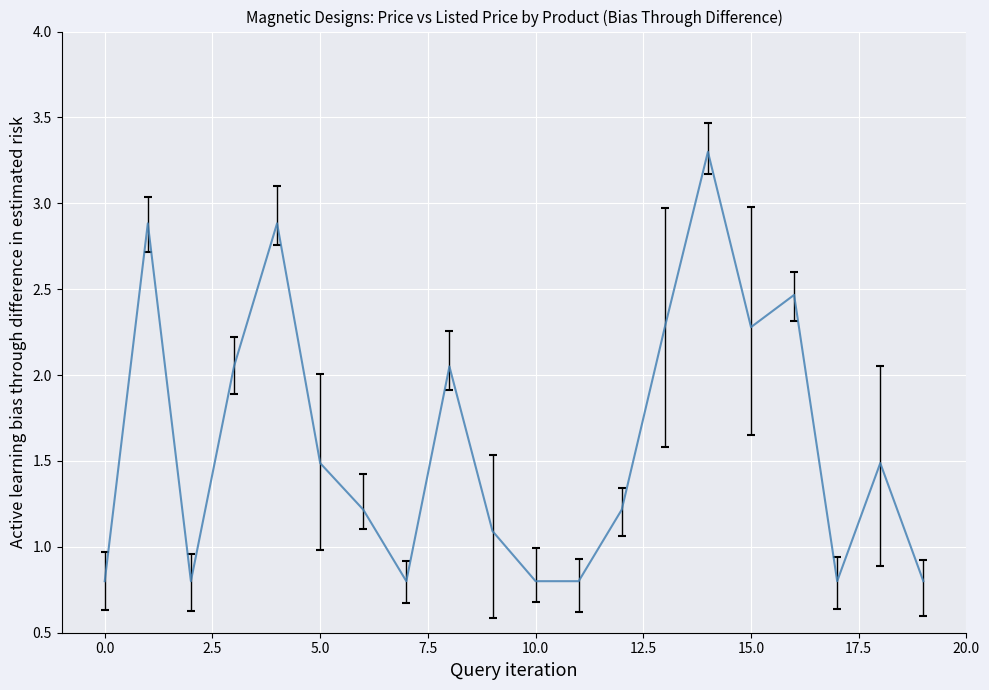

How many data points are above 1?

13